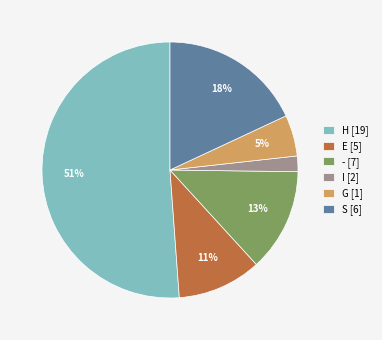

Between - [7] and H [19], which is larger?

H [19]